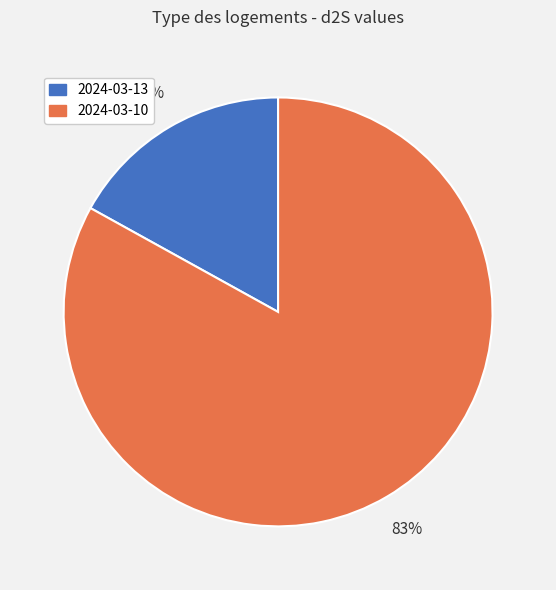

Which slice is the largest?

2024-03-10